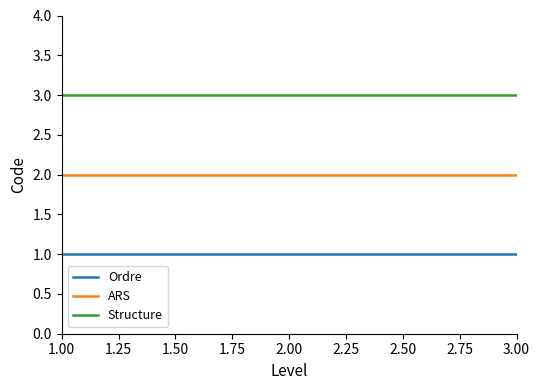

Which series has the largest total across all categories?

Structure